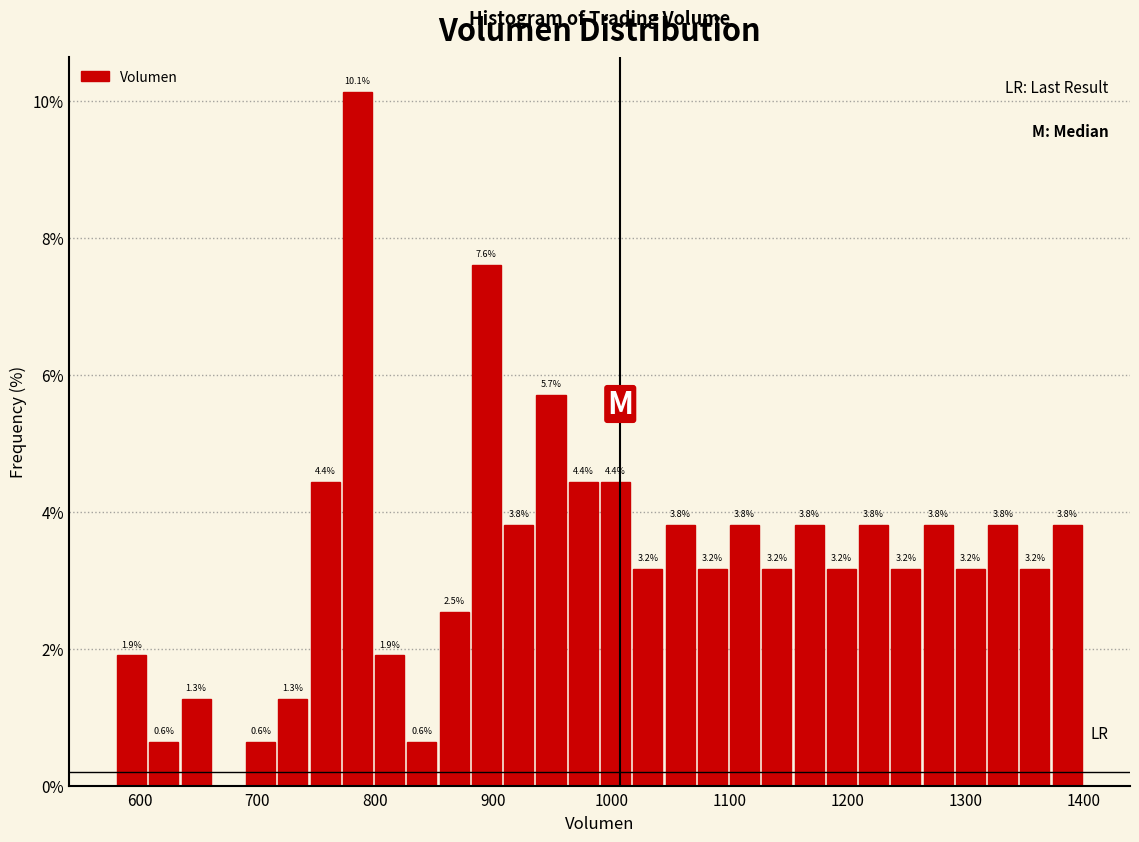

Around what value on the x-axis is the tallest bar? Give the approximate position of its centre, as read against the axis.

780